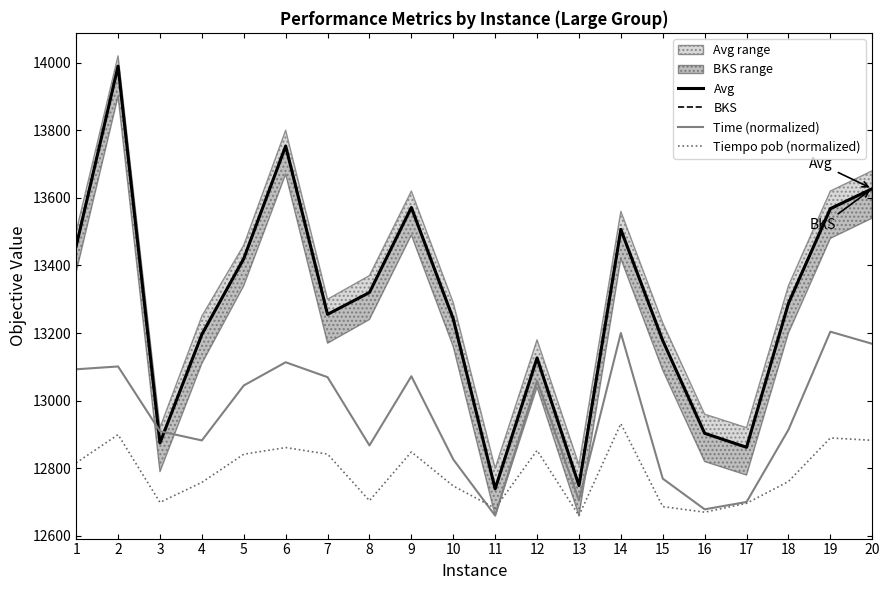

Which has a higher value, 14 or 20?

20